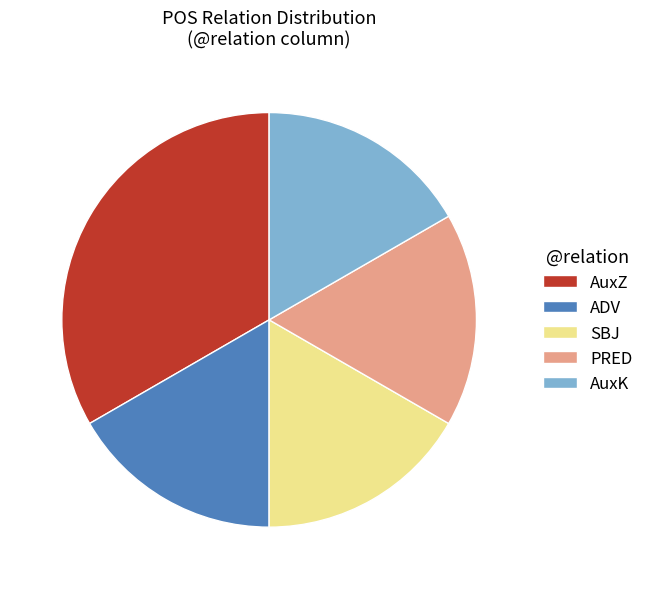

What is the ratio of the value at AuxZ to the value at ADV?

2.0